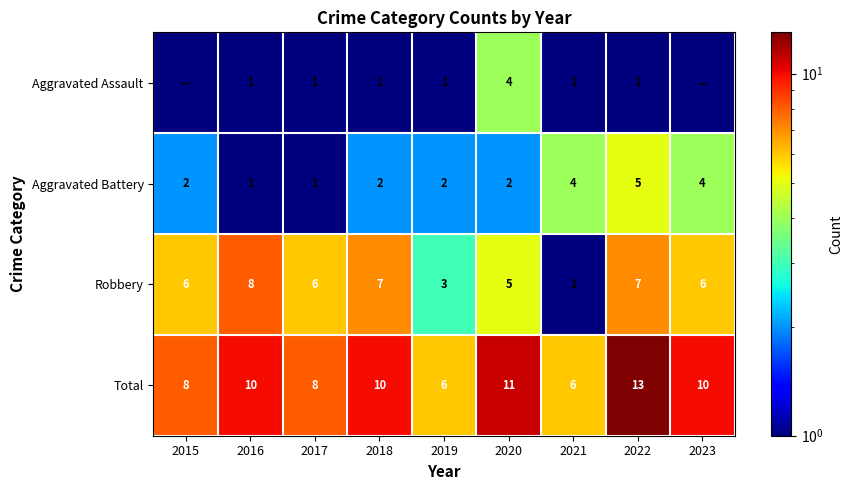

What value does the Total series have at 2018?

10.0